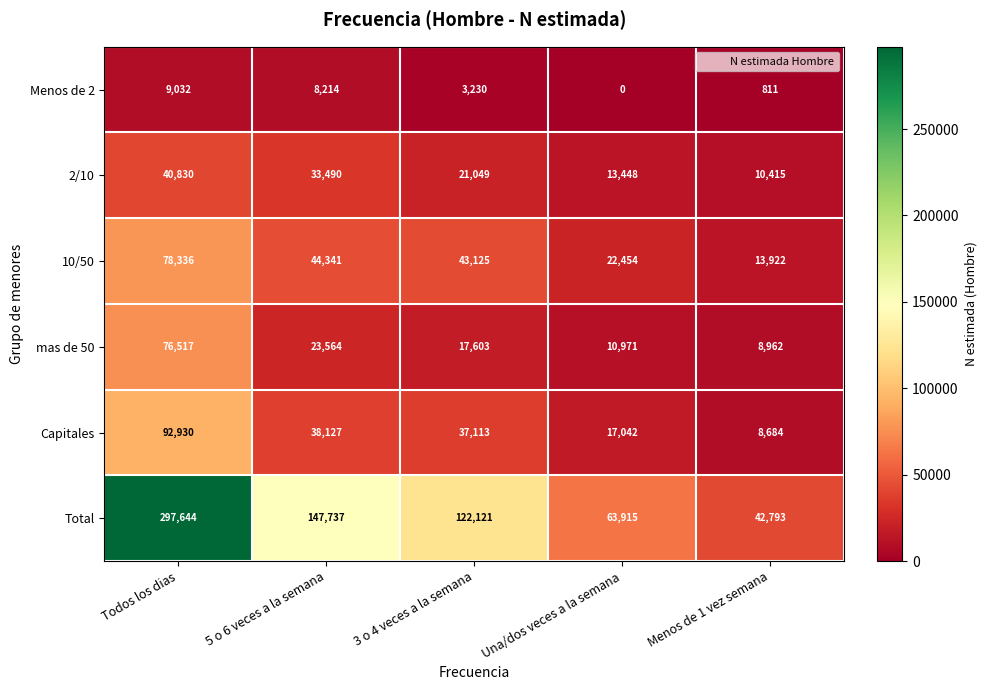

Reading left to right, extract all data points from this chart.

Menos de 2: 9032	8214	3230	0	811
2/10: 40830	33490	21049	13448	10415
10/50: 78336	44341	43125	22454	13922
mas de 50: 76517	23564	17603	10971	8962
Capitales: 92930	38127	37113	17042	8684
Total: 297644	147737	122121	63915	42793